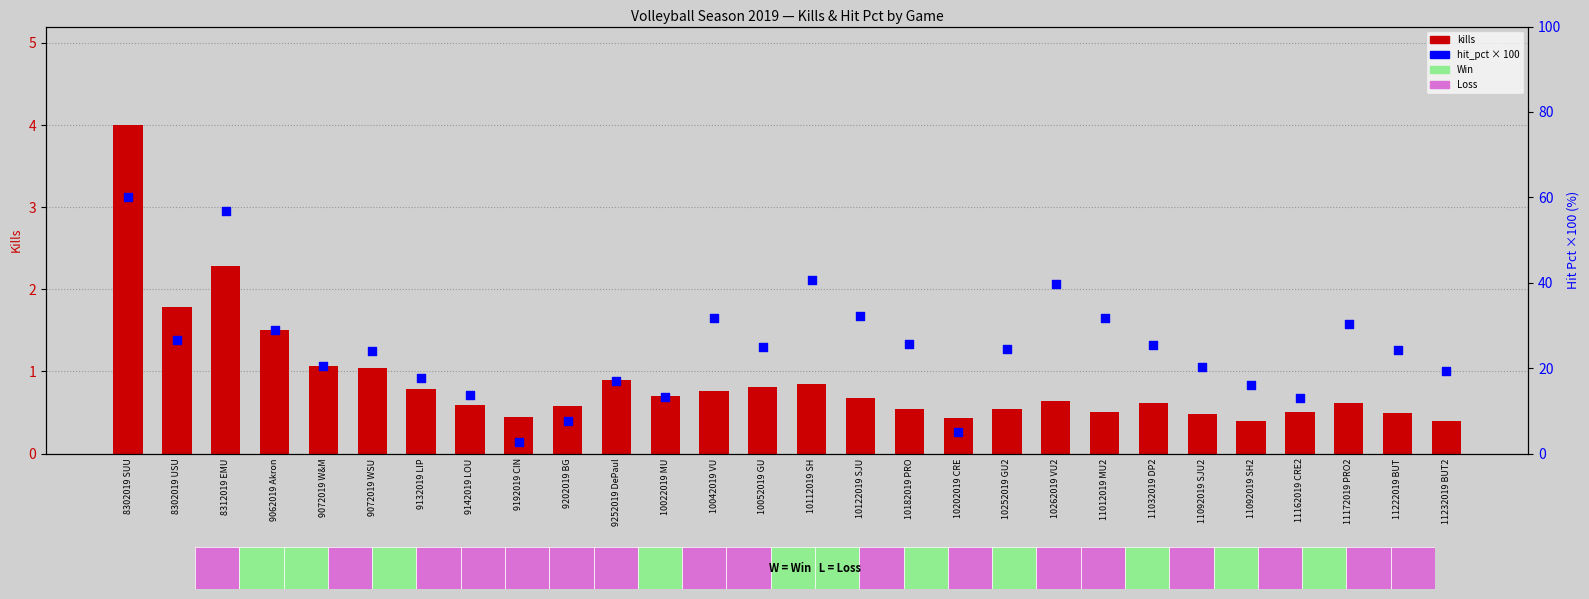

What is the change in value from 9072019 W&M to 11222019 BUT?

+3.9